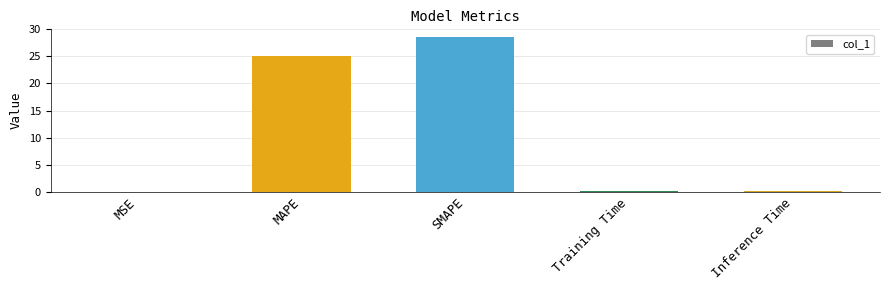

The value at Training Time is 0.1. True or false?

True